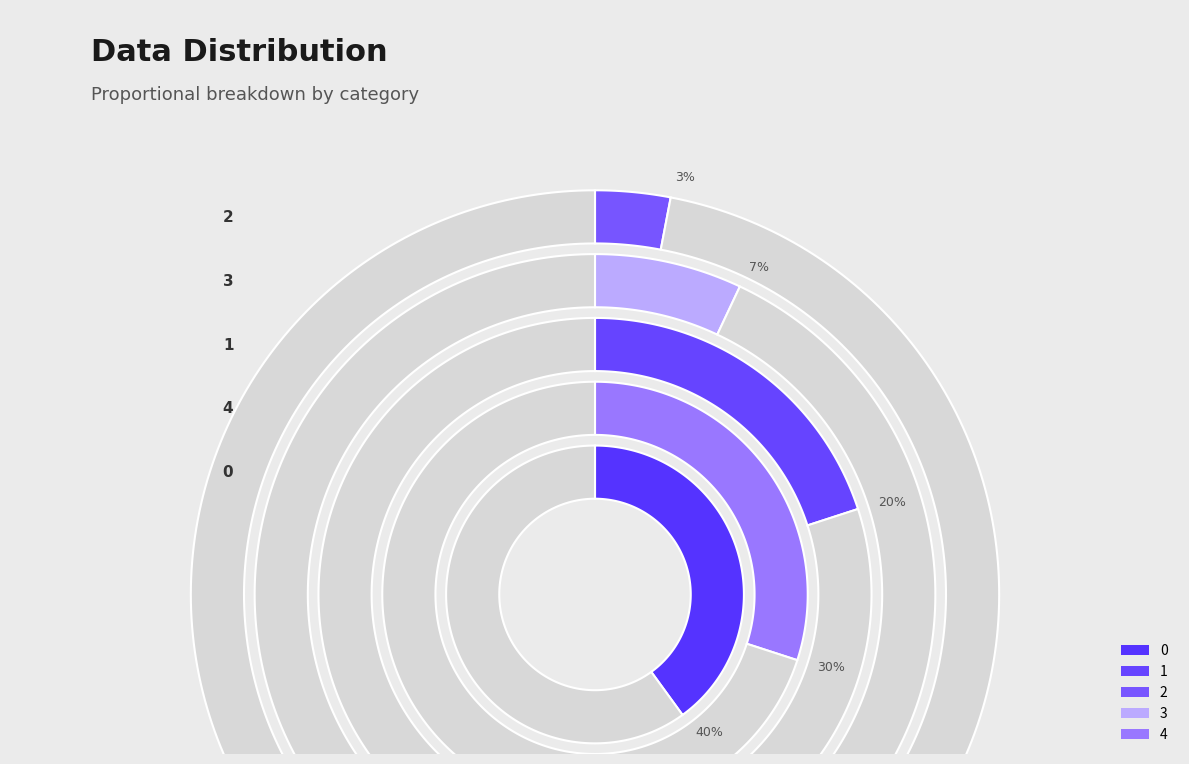

How much of the chart is everything except 2?

97.0%